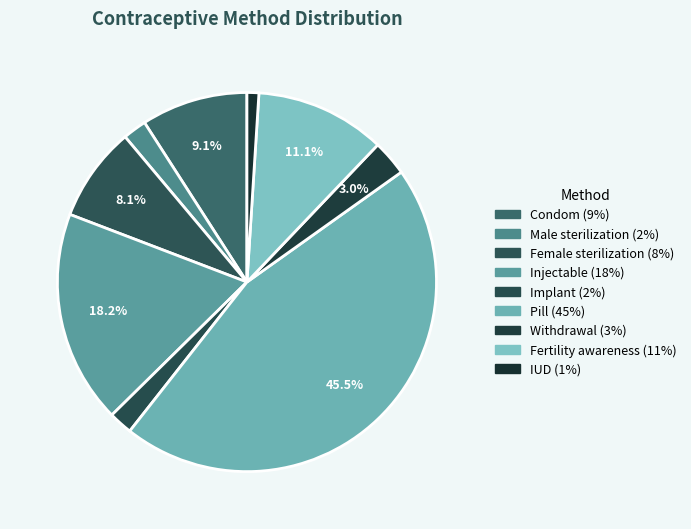

Count the number of slices in the pie.

9